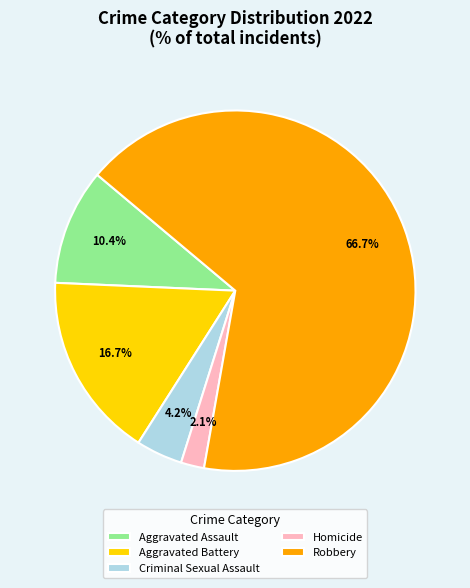

Do Aggravated Assault and Criminal Sexual Assault together represent more than half of the pie?

No